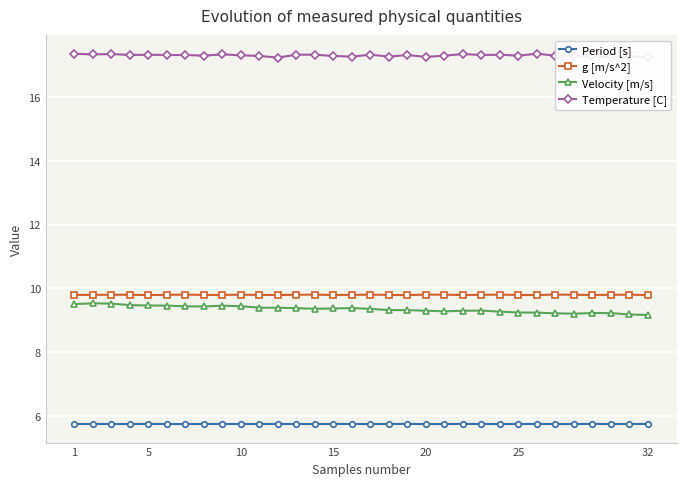

How many distinct data groups are displayed?

4